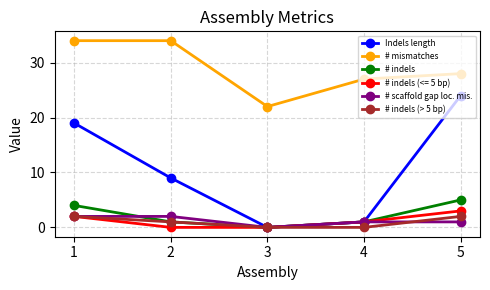

In # scaffold gap loc. mis., how many points are lower than both neighbors (excluding endpoints)?

1